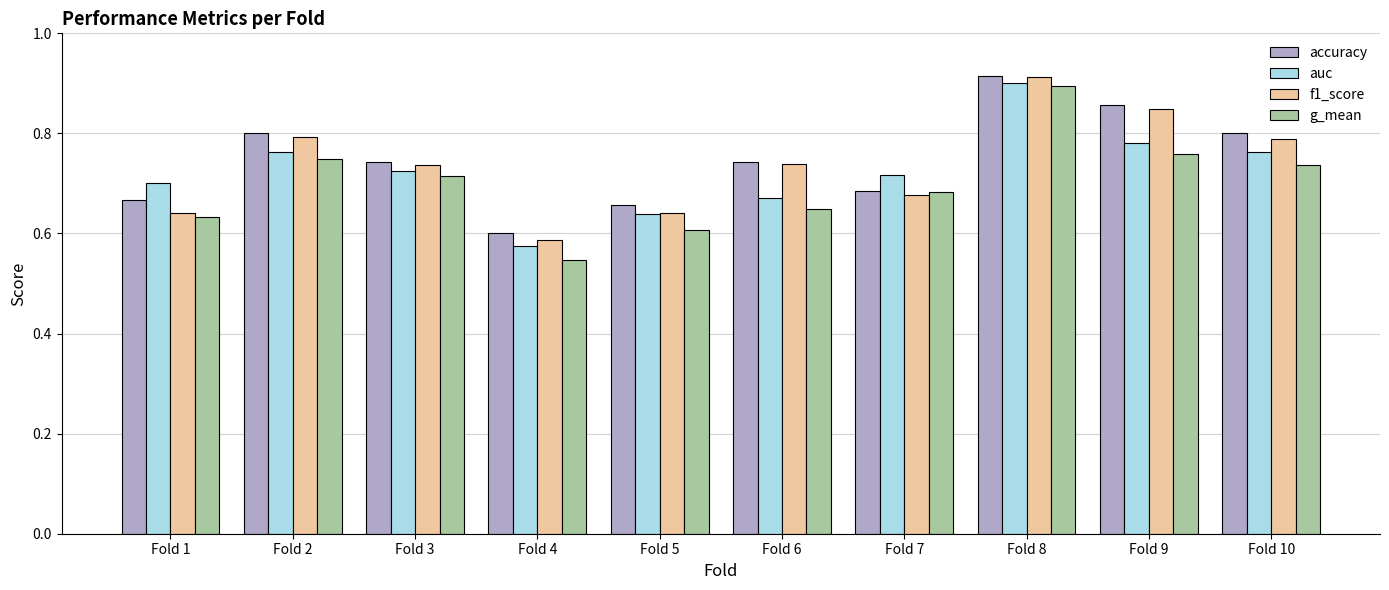

Which category has the lowest value across all series?

Fold 4